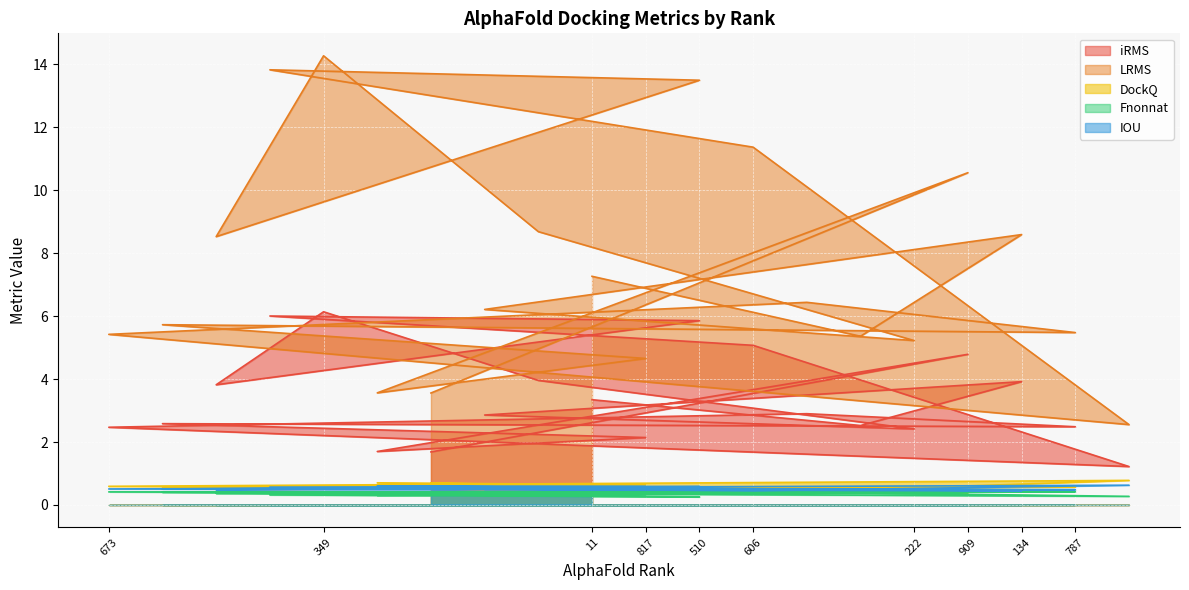

Reading left to right, what are all the values shown in this chart?

iRMS: 2.5	2.6	3.8	6.0	6.1	1.7	1.7	2.9	4.0	3.3	2.1	5.9	5.1	2.9	2.5	2.4	4.8	3.9	2.5	1.2
LRMS: 5.4	5.7	8.5	13.8	14.3	3.6	3.6	6.2	8.7	7.3	4.7	13.5	11.4	6.4	5.4	5.2	10.6	8.6	5.5	2.6
DockQ: 0.6	0.6	0.4	0.4	0.3	0.7	0.7	0.5	0.5	0.5	0.6	0.4	0.4	0.5	0.6	0.6	0.4	0.4	0.6	0.8
Fnonnat: 0.4	0.4	0.4	0.3	0.4	0.3	0.4	0.4	0.4	0.4	0.3	0.3	0.4	0.4	0.4	0.4	0.4	0.5	0.4	0.3
IOU: 0.5	0.5	0.5	0.6	0.5	0.6	0.5	0.5	0.5	0.5	0.6	0.6	0.4	0.5	0.5	0.5	0.5	0.4	0.5	0.6